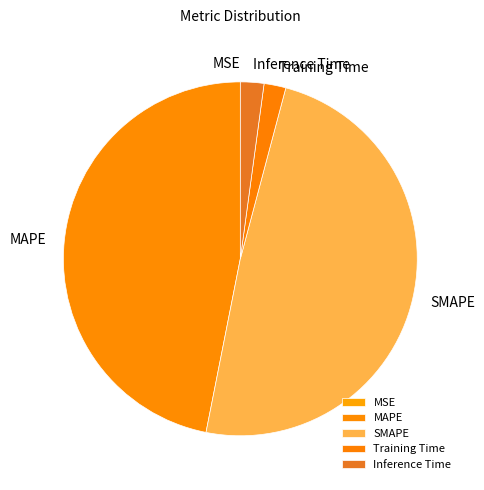

Is it true that Inference Time is 2% of the pie?

True